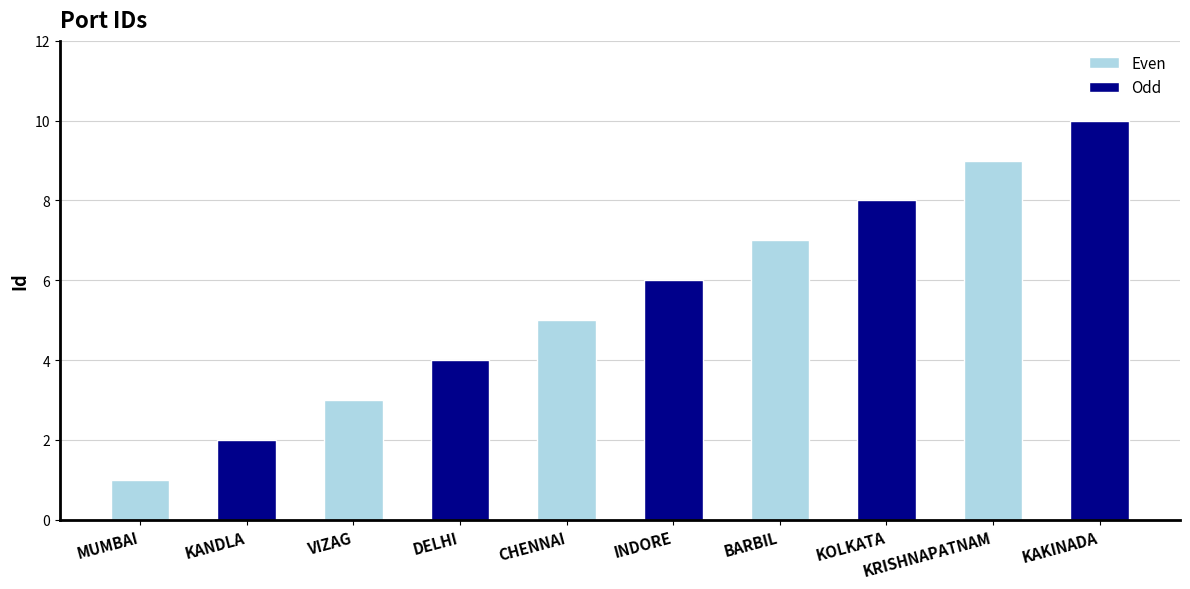

How many data points are less than 6?

5